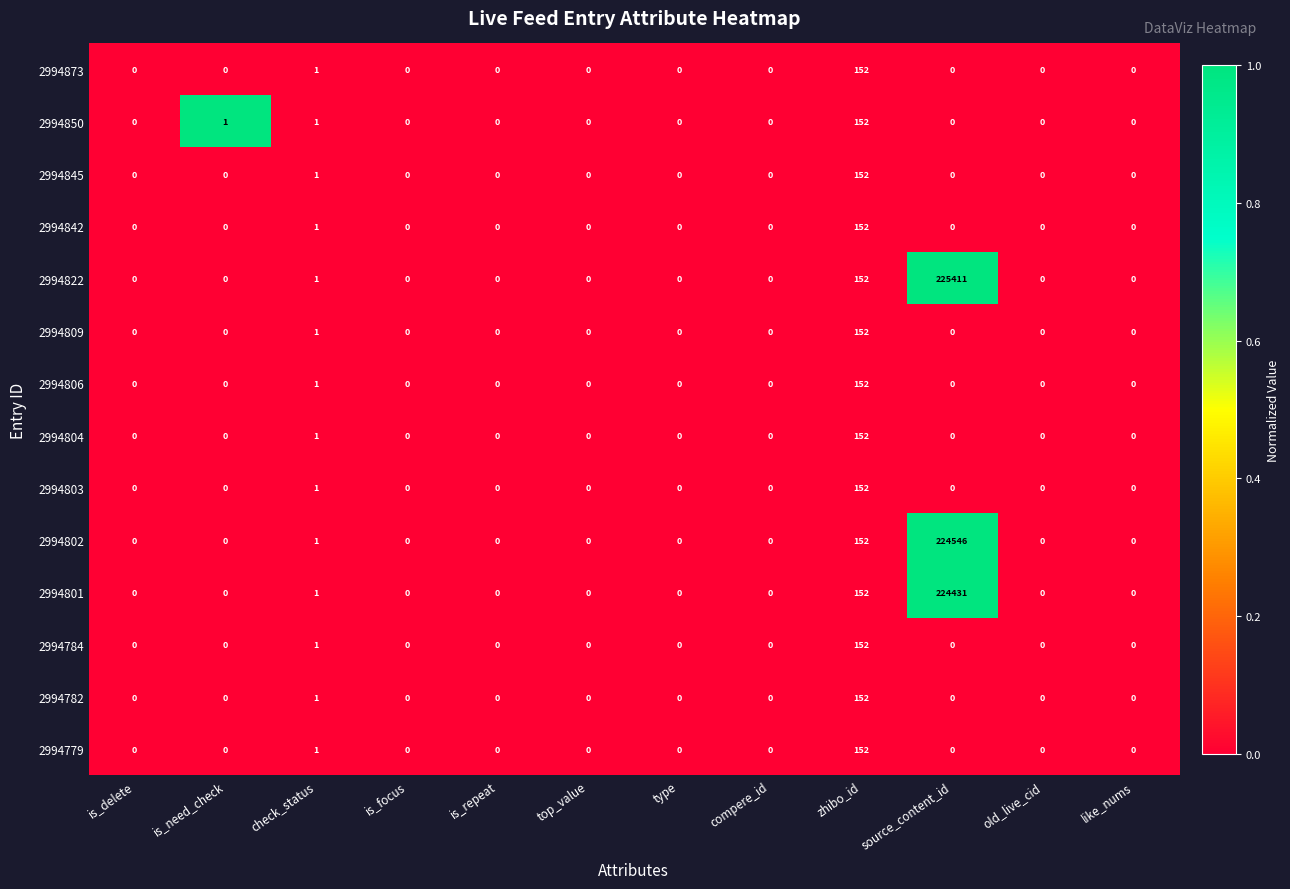

Is it true that 2994803 equals 0 at type?

True